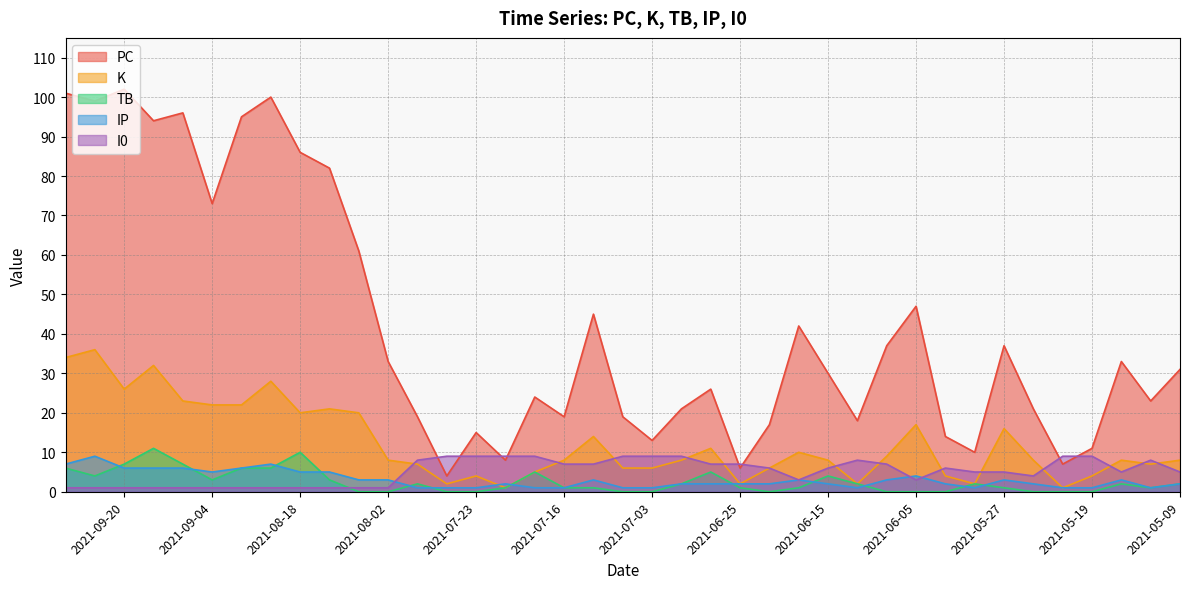

How many values in the I0 series are below 6?

19